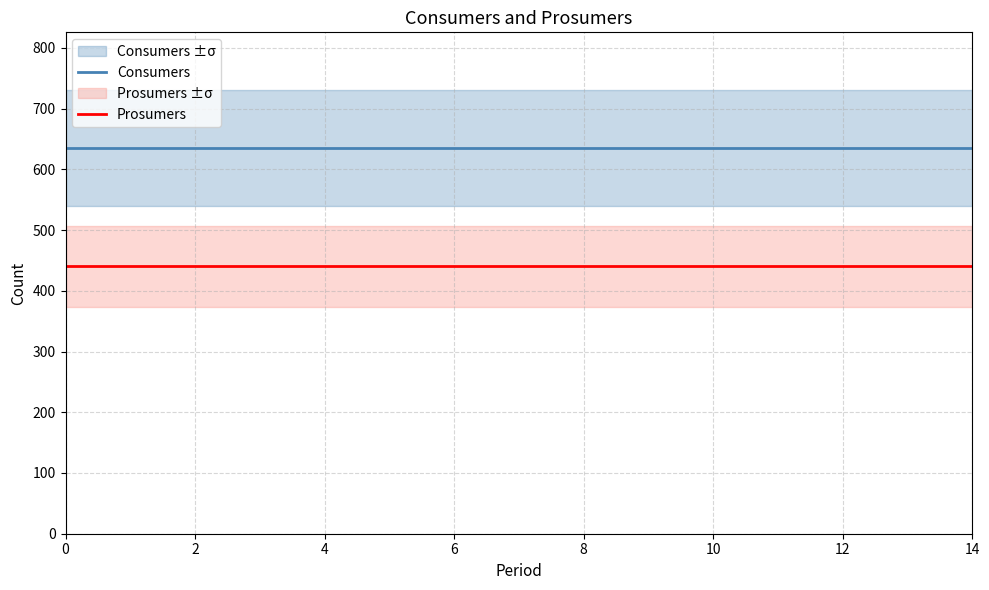

Which series has the widest spread of values?

Consumers